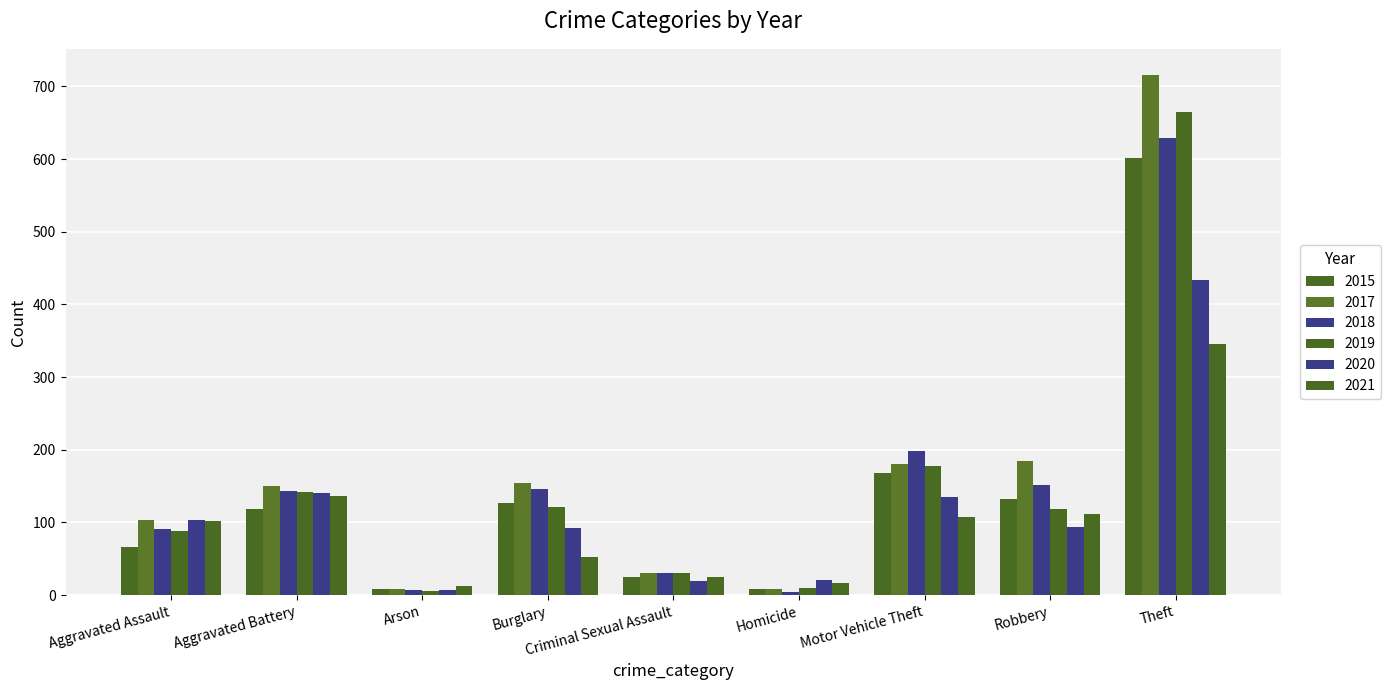

How many bars are there in total?

54